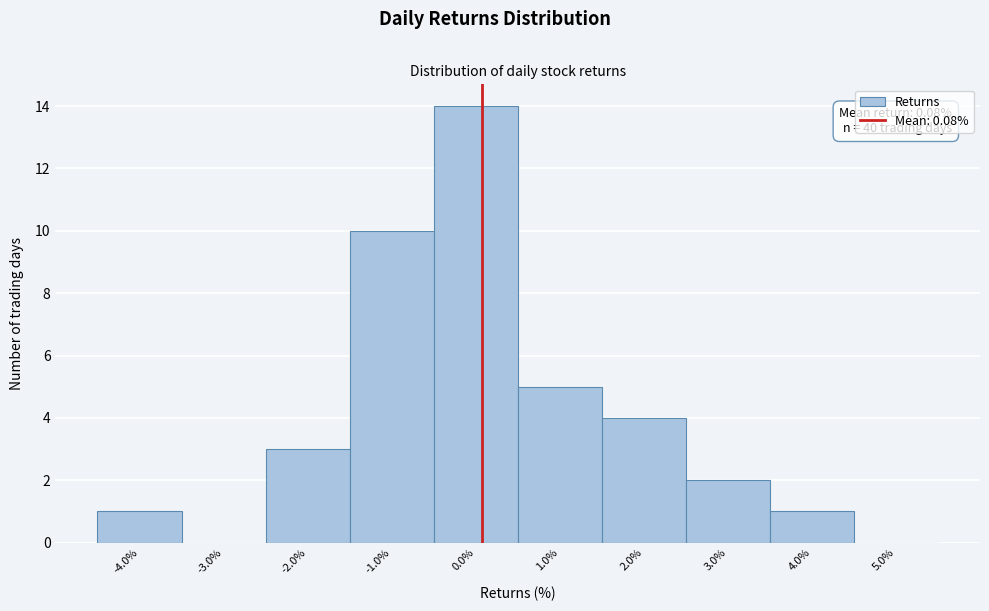

Over which range of the x-axis is the bar tallest?

-0.5 to 0.5